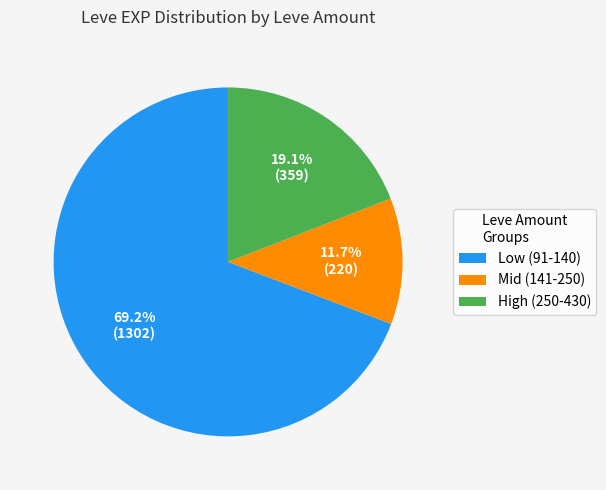

Combined, what portion of the pie is Low (91-140) and Mid (141-250)?

80.9%